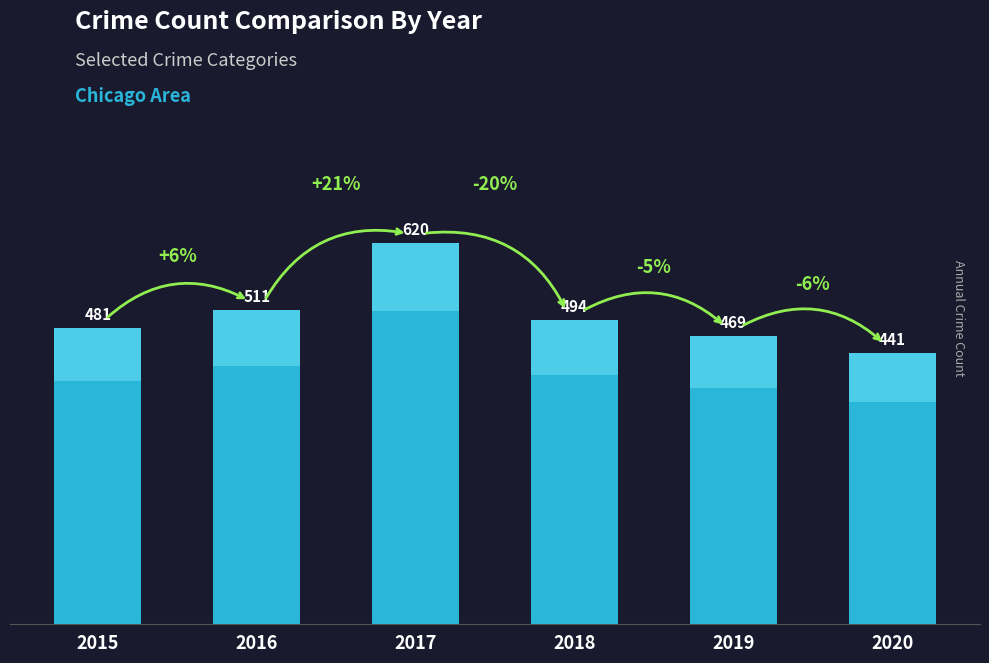

Count the number of data series in this chart.

1